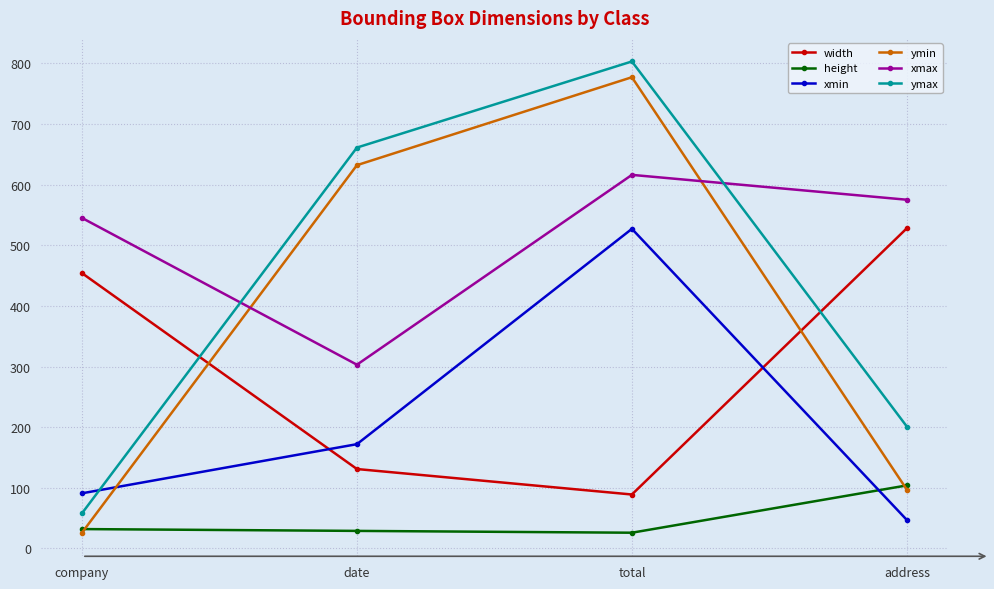

What is the sum of all ymin values?

1532